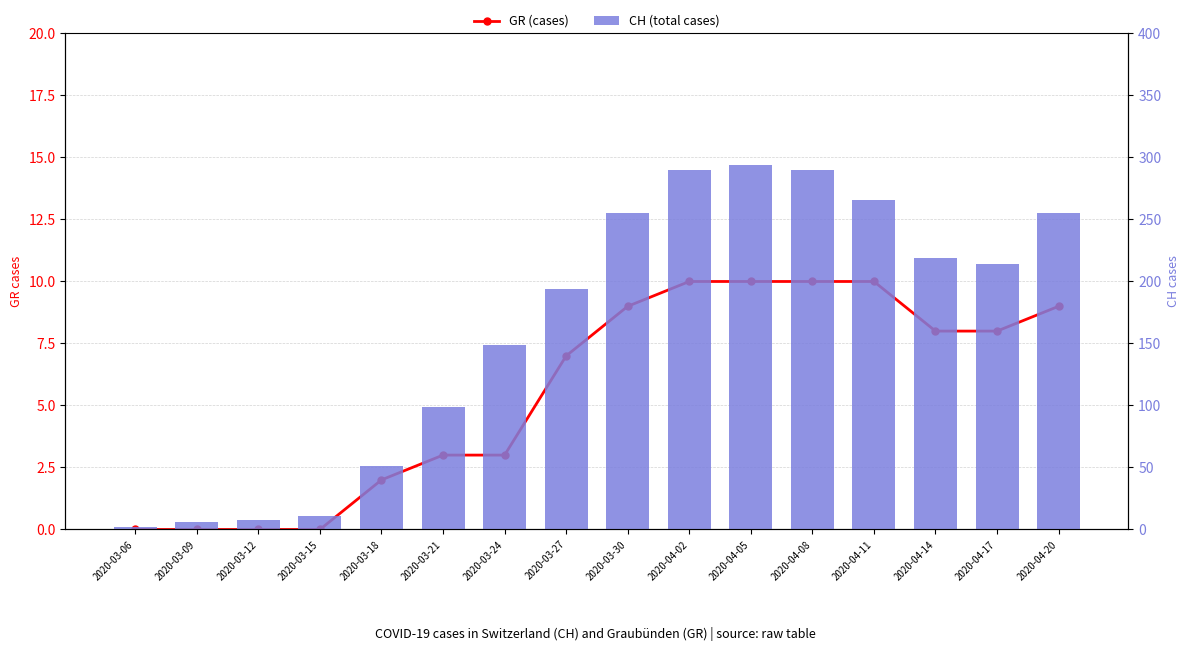

What is the sum of all GR (cases) values?

89